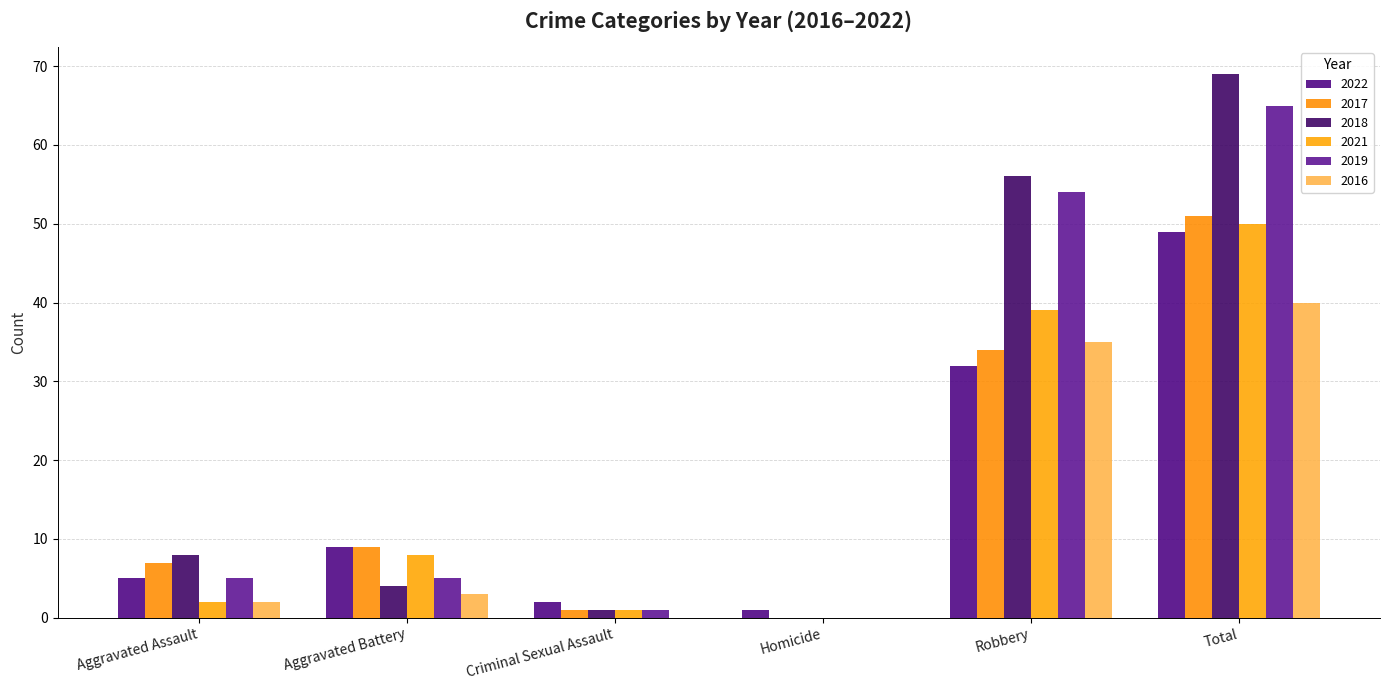

What is the difference between the 2018 values at Criminal Sexual Assault and Robbery?

55